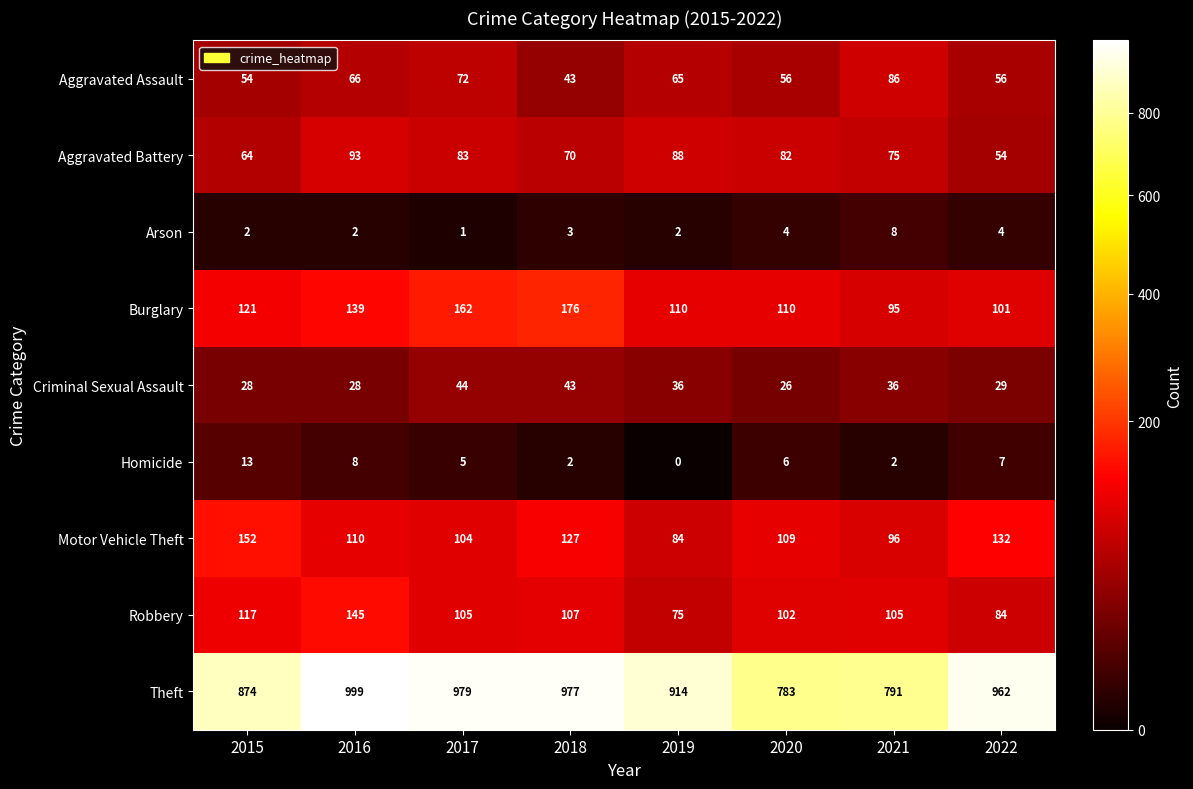

Between 2016 and 2018, which series saw the biggest shift?

Robbery